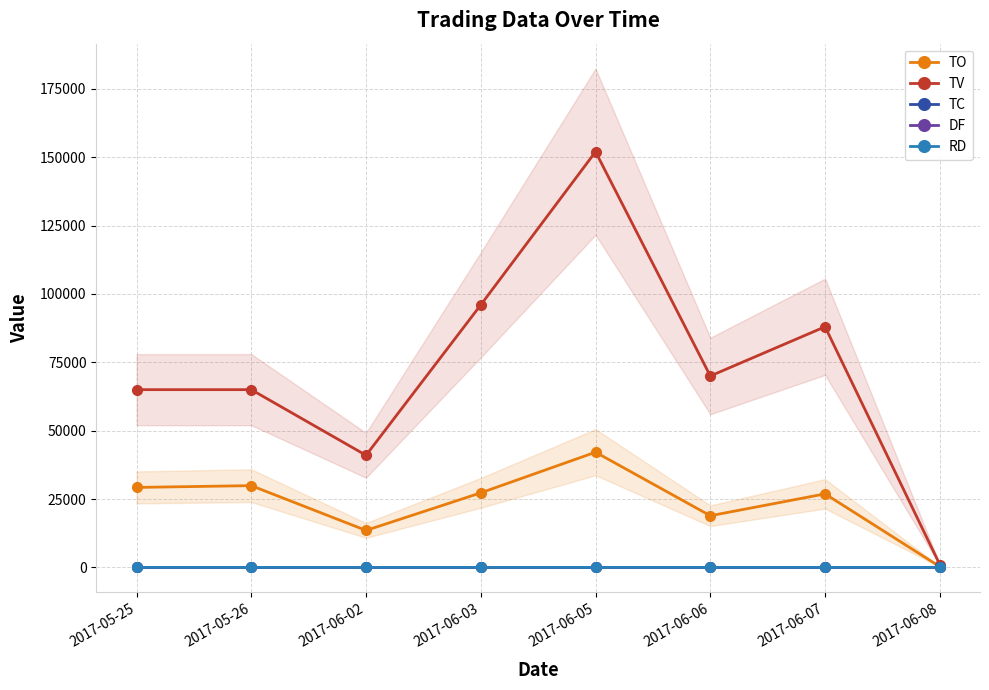

What is the label of the 8th point from the right?

2017-05-25